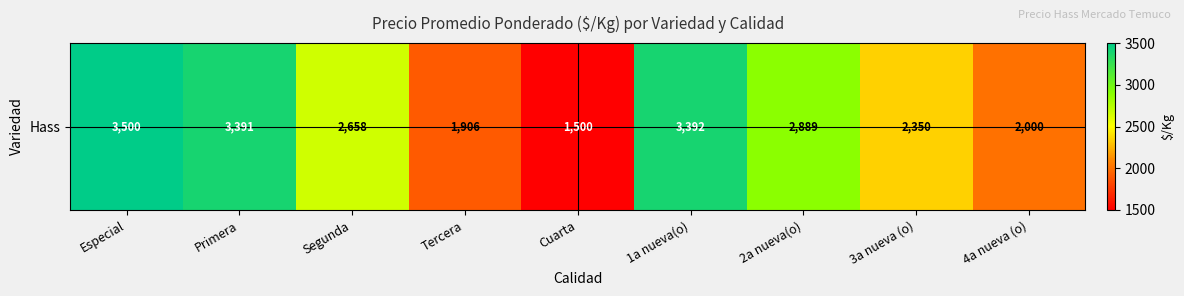

Reading left to right, transcribe all the data shown in this chart.

3500	3391	2658	1906	1500	3392	2889	2350	2000